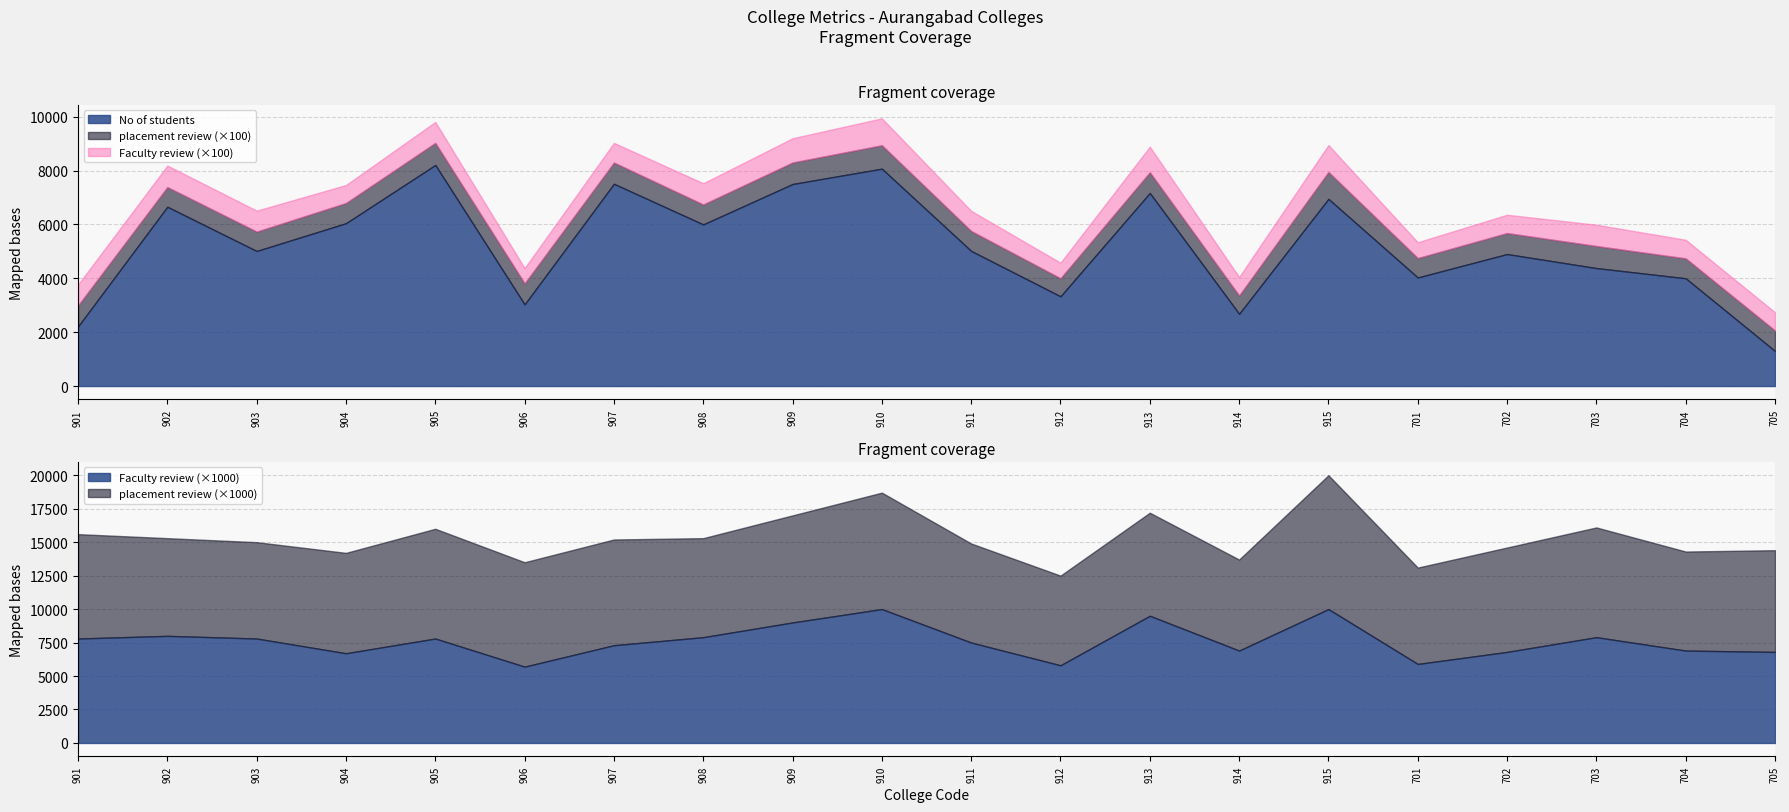

Reading right to left, extract all data points from this chart.

No of students: 705=1300.0	704=4000.0	703=4379.0	702=4900.0	701=4030.0	915=6948.0	914=2680.0	913=7167.0	912=3330.0	911=5015.0	910=8070.0	909=7500.0	908=6000.0	907=7508.0	906=3030.0	905=8207.0	904=6045.0	903=5013.0	902=6656.0	901=2210.0
Faculty review: 705=6.8	704=6.9	703=7.9	702=6.8	701=5.9	915=10.0	914=6.9	913=9.5	912=5.8	911=7.5	910=10.0	909=9.0	908=7.9	907=7.3	906=5.7	905=7.8	904=6.7	903=7.8	902=8.0	901=7.8
placement review: 705=7.6	704=7.4	703=8.2	702=7.8	701=7.2	915=10.0	914=6.8	913=7.7	912=6.7	911=7.4	910=8.7	909=8.0	908=7.4	907=7.9	906=7.8	905=8.2	904=7.5	903=7.2	902=7.3	901=7.8